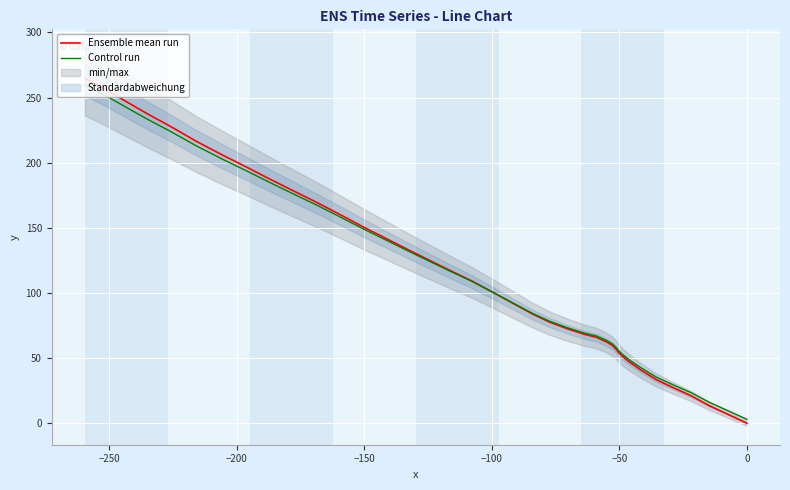

Reading left to right, transcribe all the data shown in this chart.

Ensemble mean run: 0.0	3.6	8.1	13.5	21.0	27.3	33.6	41.3	47.2	51.2	54.3	56.4	57.4	59.5	62.3	65.9	68.2	72.3	77.5	83.8	91.3	99.8	109.1	117.3	125.7	133.9	142.2	150.5	159.9	169.2	178.4	187.6	197.0	206.1	216.4	227.8	237.3	246.7	256.2	264.7
Control run: 3.0	6.5	10.9	16.1	23.4	29.5	35.6	43.1	48.8	52.7	55.7	57.7	58.7	60.7	63.4	66.9	69.2	73.1	78.2	84.3	91.6	99.8	108.8	116.8	124.9	132.9	140.9	149.0	158.1	167.1	176.0	185.0	194.1	202.9	212.9	224.0	233.2	242.3	251.5	259.8